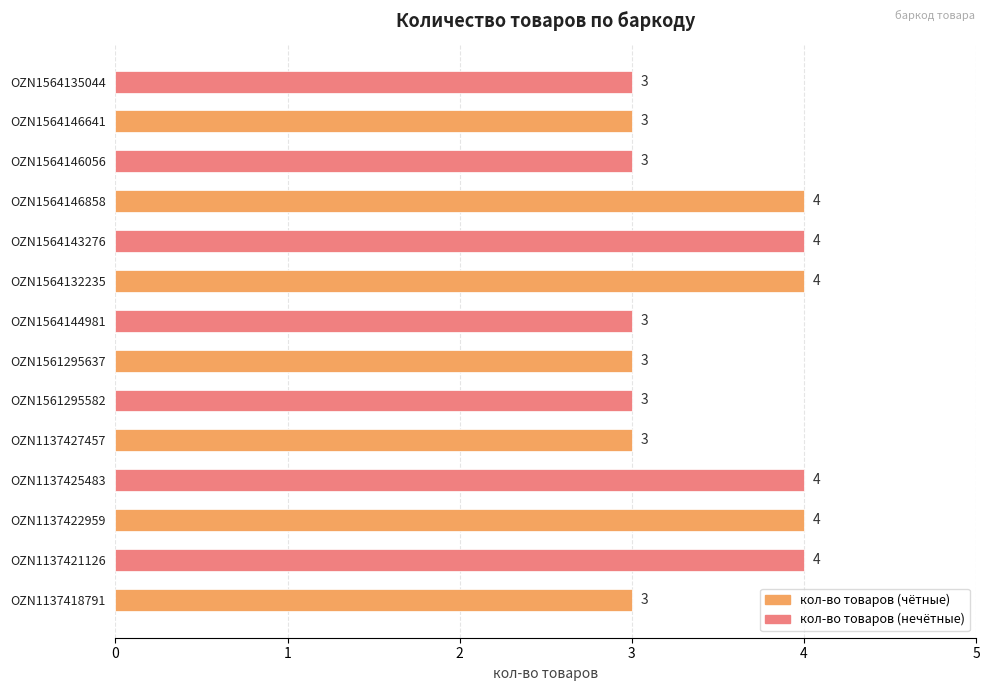

Approximately how many times larger is the value at OZN1561295637 compared to OZN1564146056?

1.0